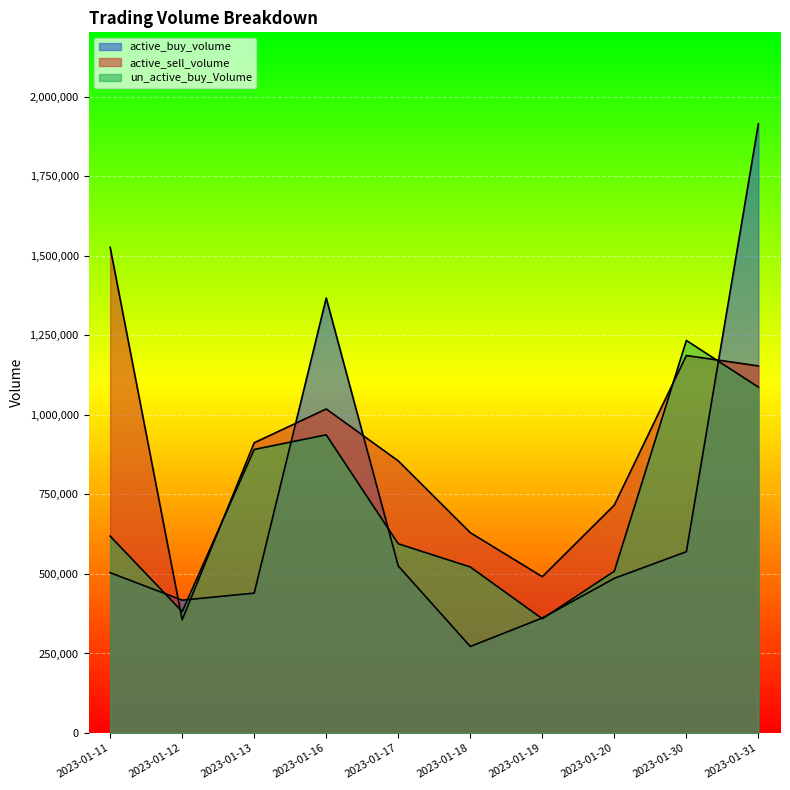

At 2023-01-19, list the series in order from largest to smallest.

active_sell_volume, active_buy_volume, un_active_buy_Volume